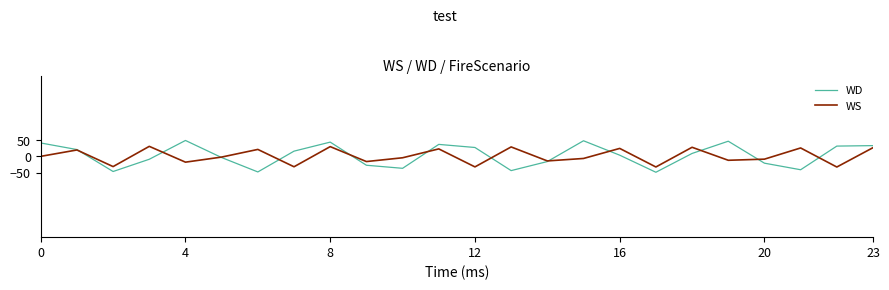

What is the average value of the WS series?

0.7